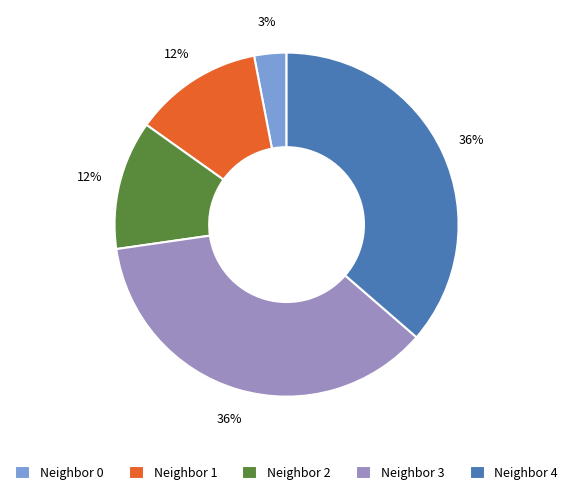

What is the smallest slice in the pie chart?

Neighbor 0